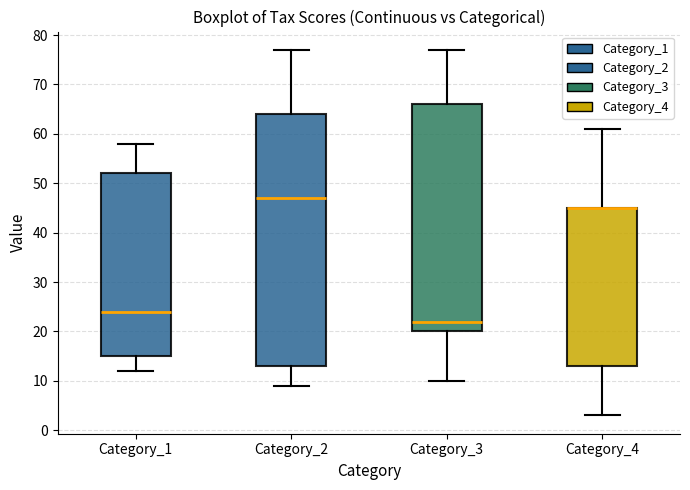

Reading left to right, read every box against the y-axis: the position of its median line, the range the box covers, and the ends of its whiskers. The values are not printed on the chart, so give them approximately, as read against the axis.

Category_1: median 24, box 15 to 52, whiskers 12 to 58
Category_2: median 47, box 13 to 64, whiskers 9 to 77
Category_3: median 22, box 20 to 66, whiskers 10 to 77
Category_4: median 45 (drawn on the box's upper edge), box 13 to 45, whiskers 3 to 61